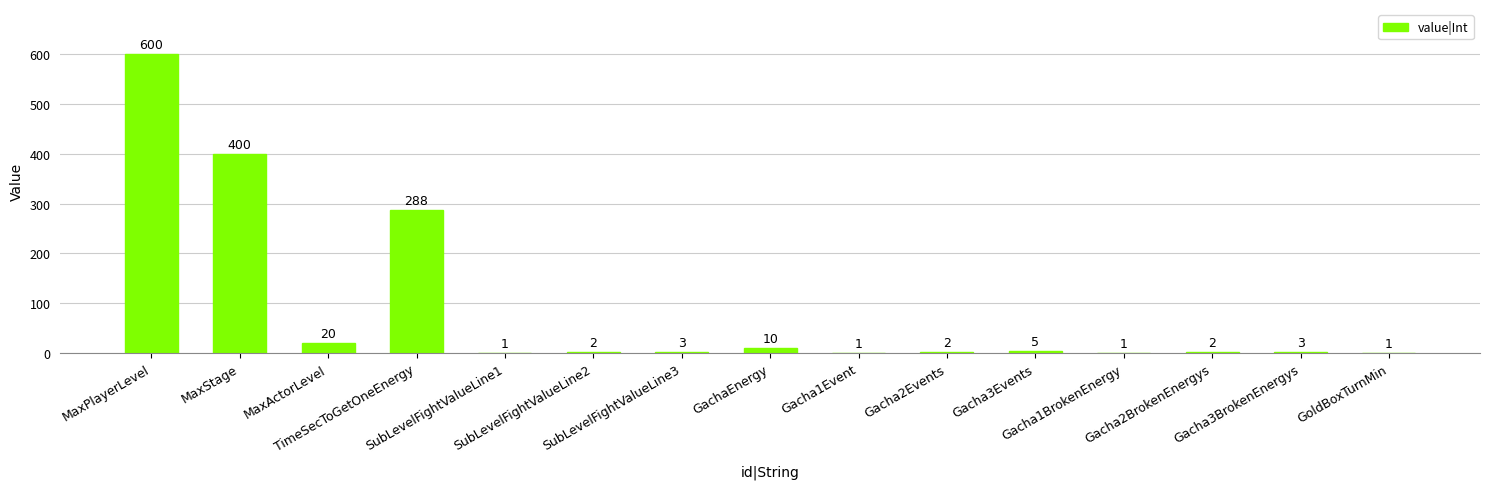

Approximately how many times larger is the value at MaxStage compared to SubLevelFightValueLine2?

200.0